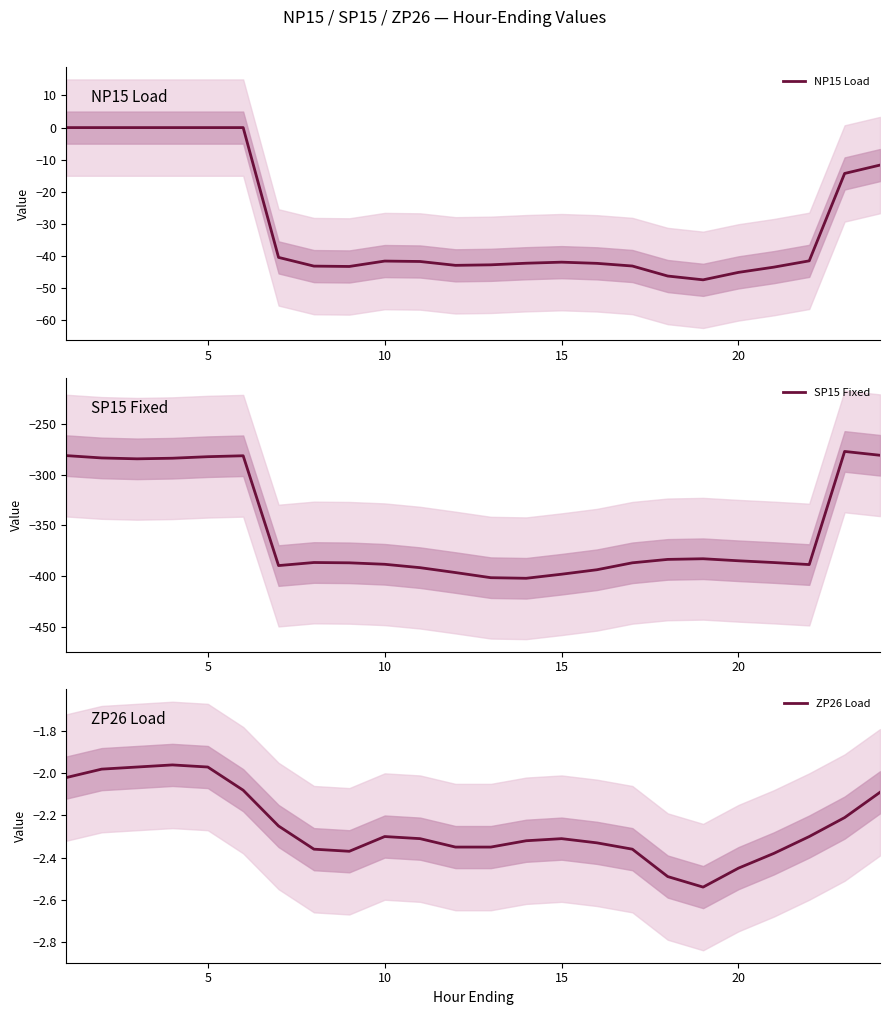

What is the maximum value for SP15 Fixed?

-277.1